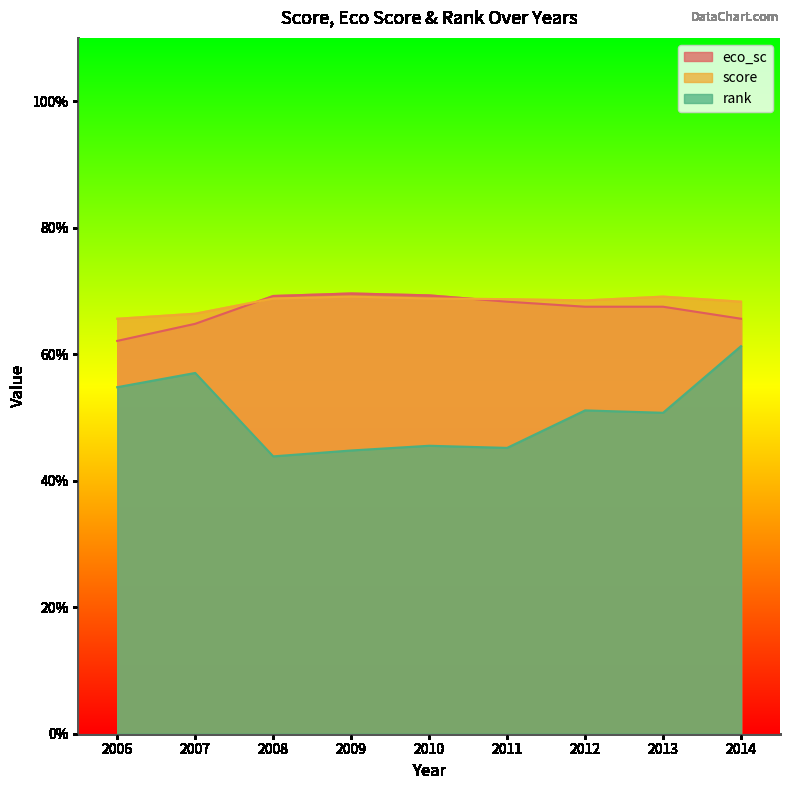

Reading left to right, extract all data points from this chart.

eco_sc: 2006=0.6	2007=0.6	2008=0.7	2009=0.7	2010=0.7	2011=0.7	2012=0.7	2013=0.7	2014=0.7
score: 2006=0.7	2007=0.7	2008=0.7	2009=0.7	2010=0.7	2011=0.7	2012=0.7	2013=0.7	2014=0.7
rank: 2006=0.5	2007=0.6	2008=0.4	2009=0.4	2010=0.5	2011=0.5	2012=0.5	2013=0.5	2014=0.6